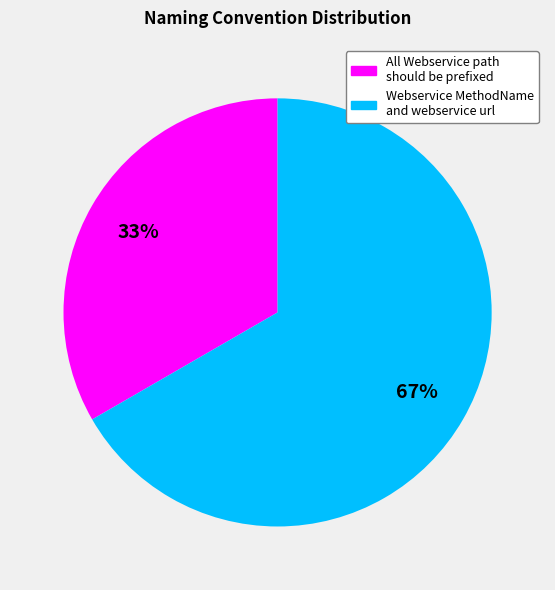

Is it true that All Webservice path should be prefixed is 33% of the pie?

True